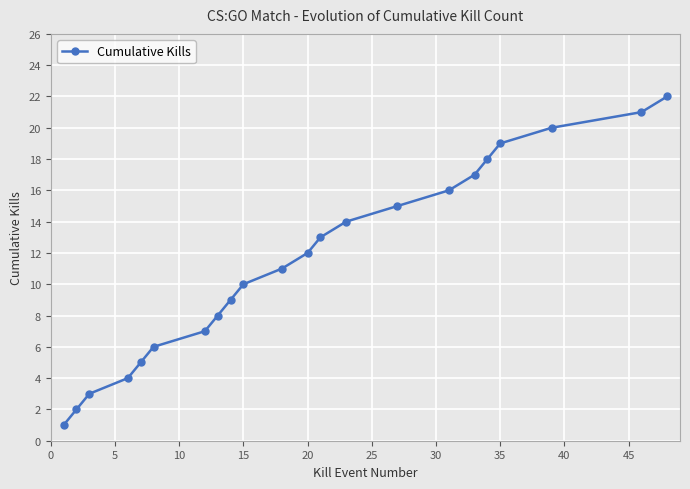

What is the greatest value displayed?

22